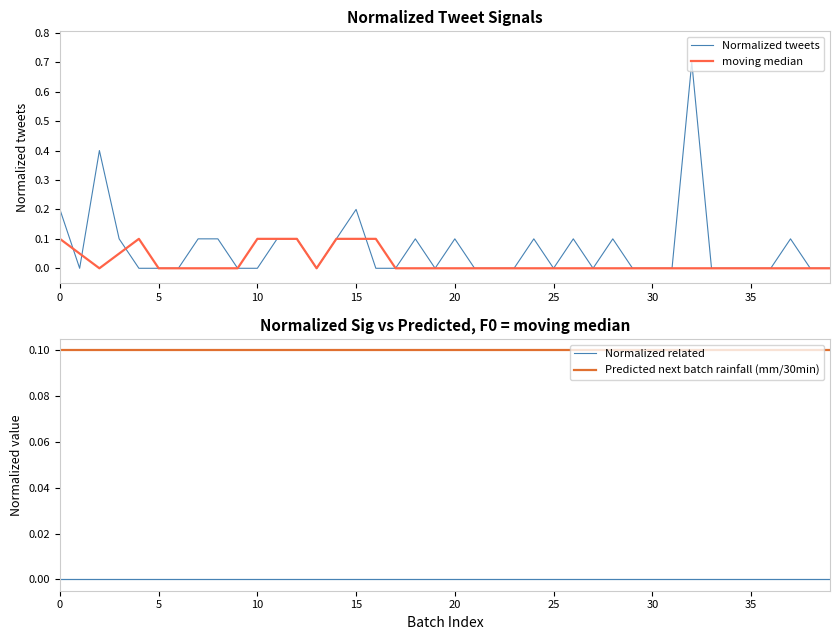

What is the maximum value for Normalized tweets?

0.7